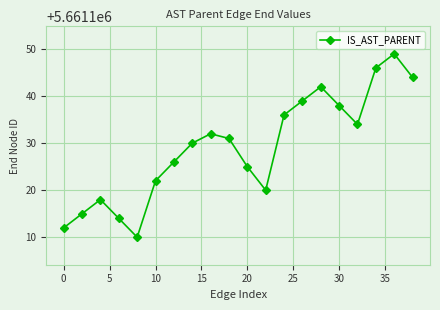

Reading left to right, transcribe all the data shown in this chart.

5661112	5661115	5661118	5661114	5661110	5661122	5661126	5661130	5661132	5661131	5661125	5661120	5661136	5661139	5661142	5661138	5661134	5661146	5661149	5661144